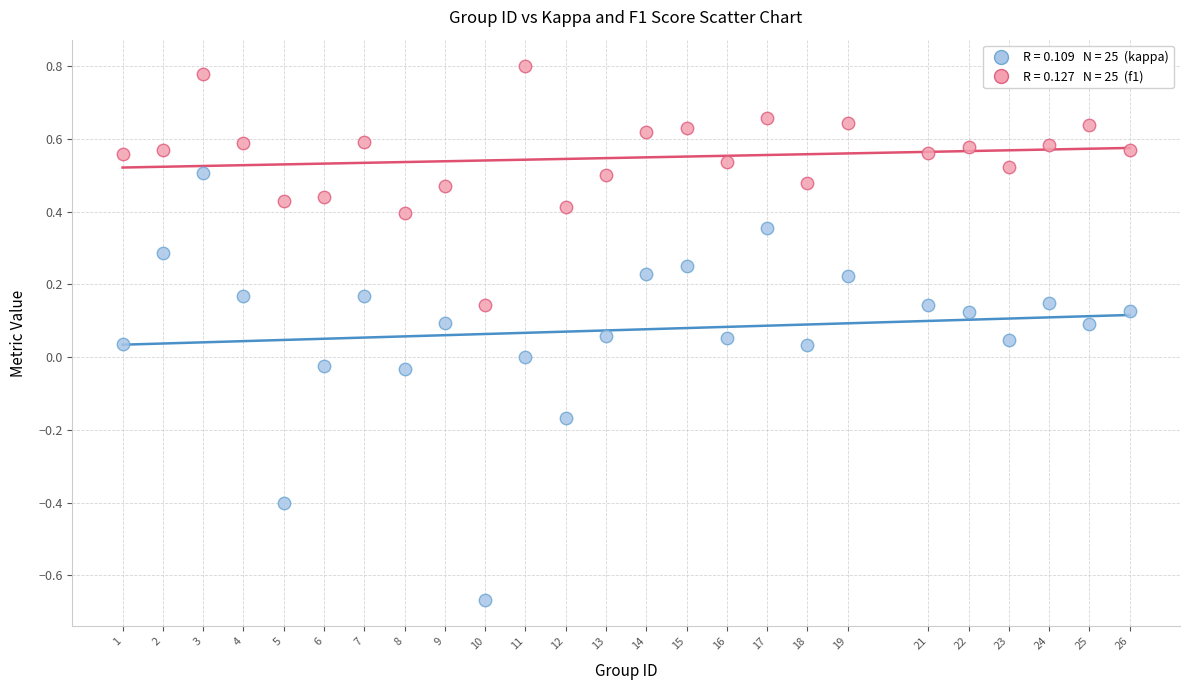

Across all data points, what is the range of Y values (max minus min)?

1.5